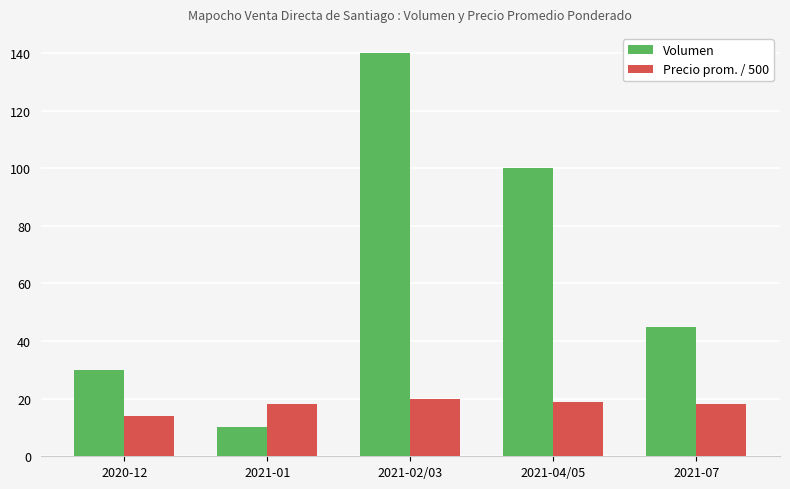

Which series has the largest total across all categories?

Volumen